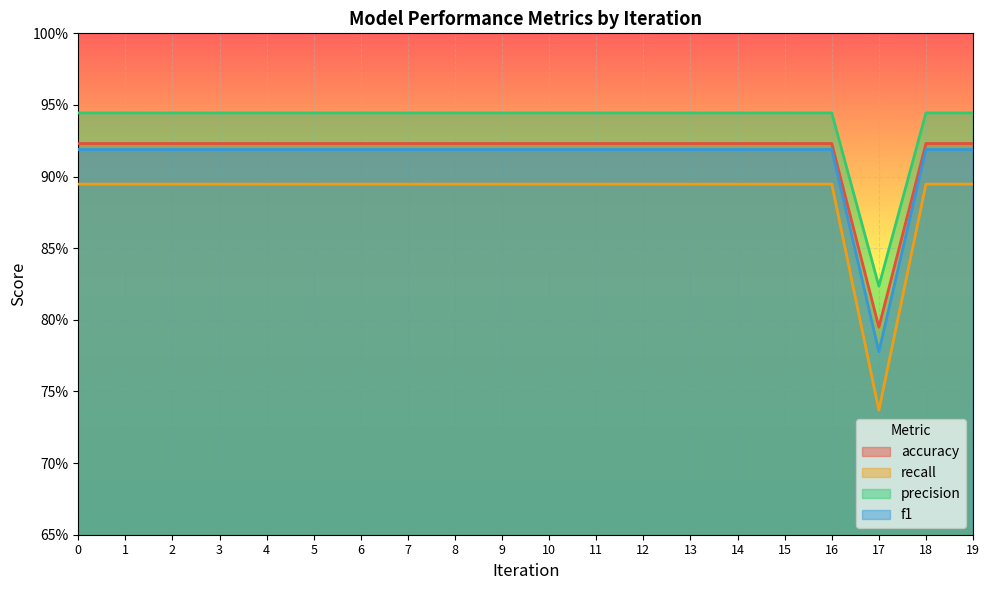

How many series are shown in this chart?

4